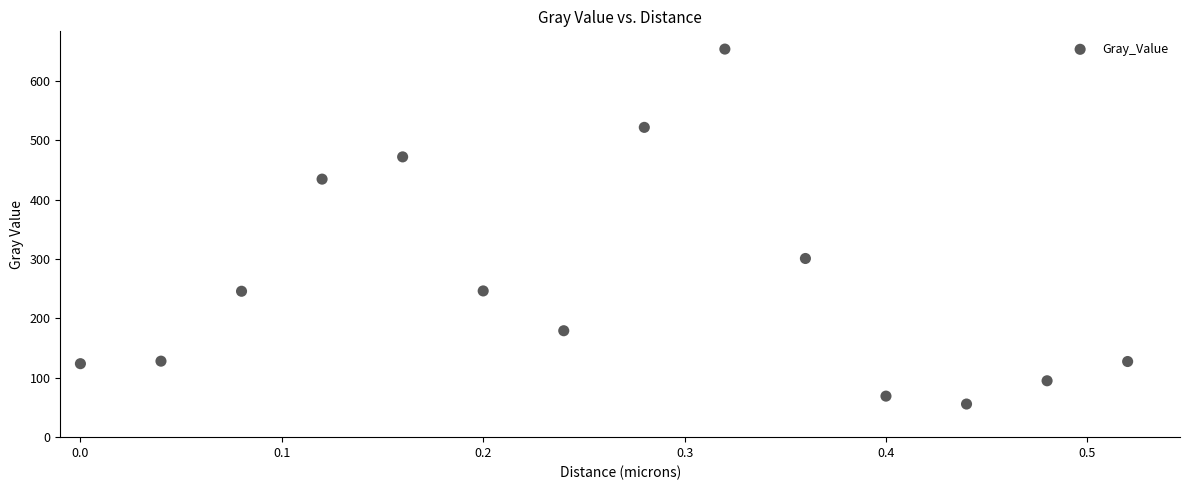

What is the range of X values (max minus min)?

0.5